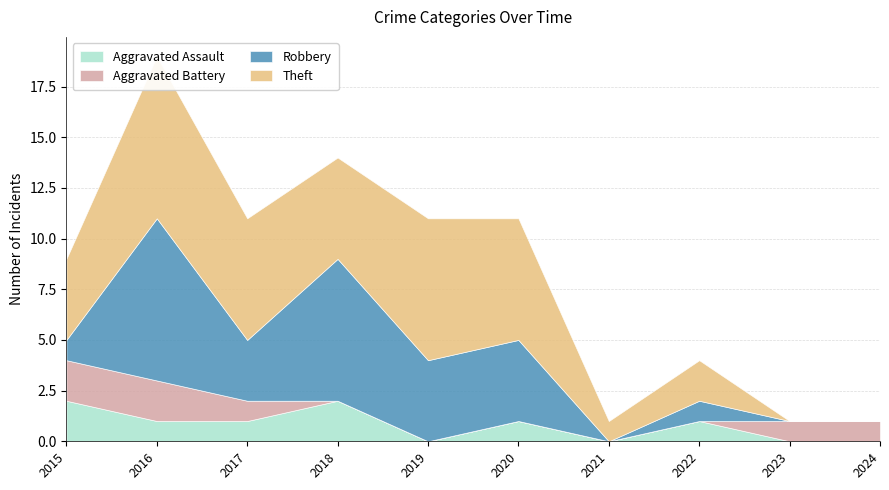

What is the difference between the second highest and minimum values in the Aggravated Assault series?

2